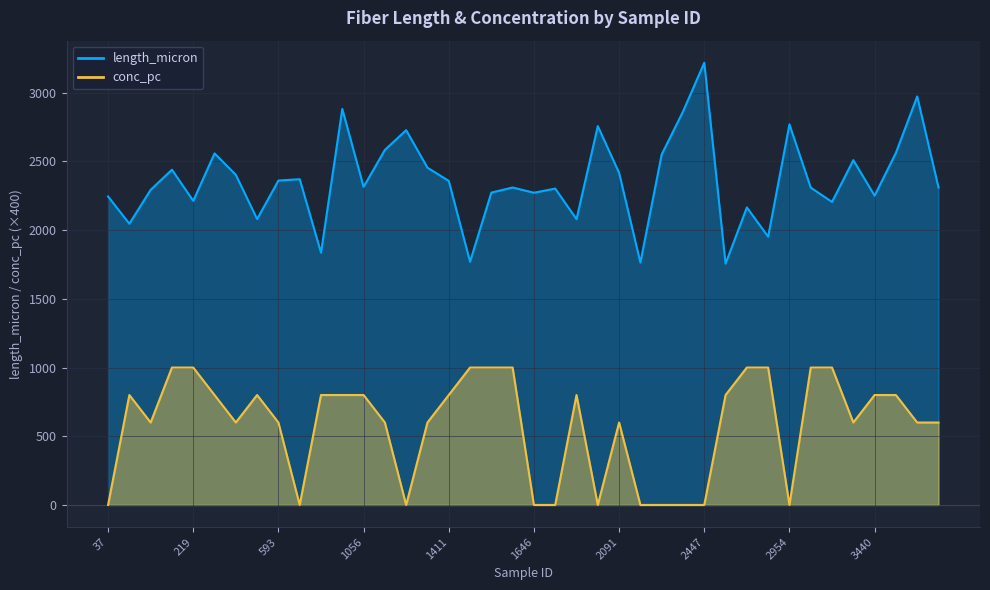

At which category is the sum across all series the highest?

2447